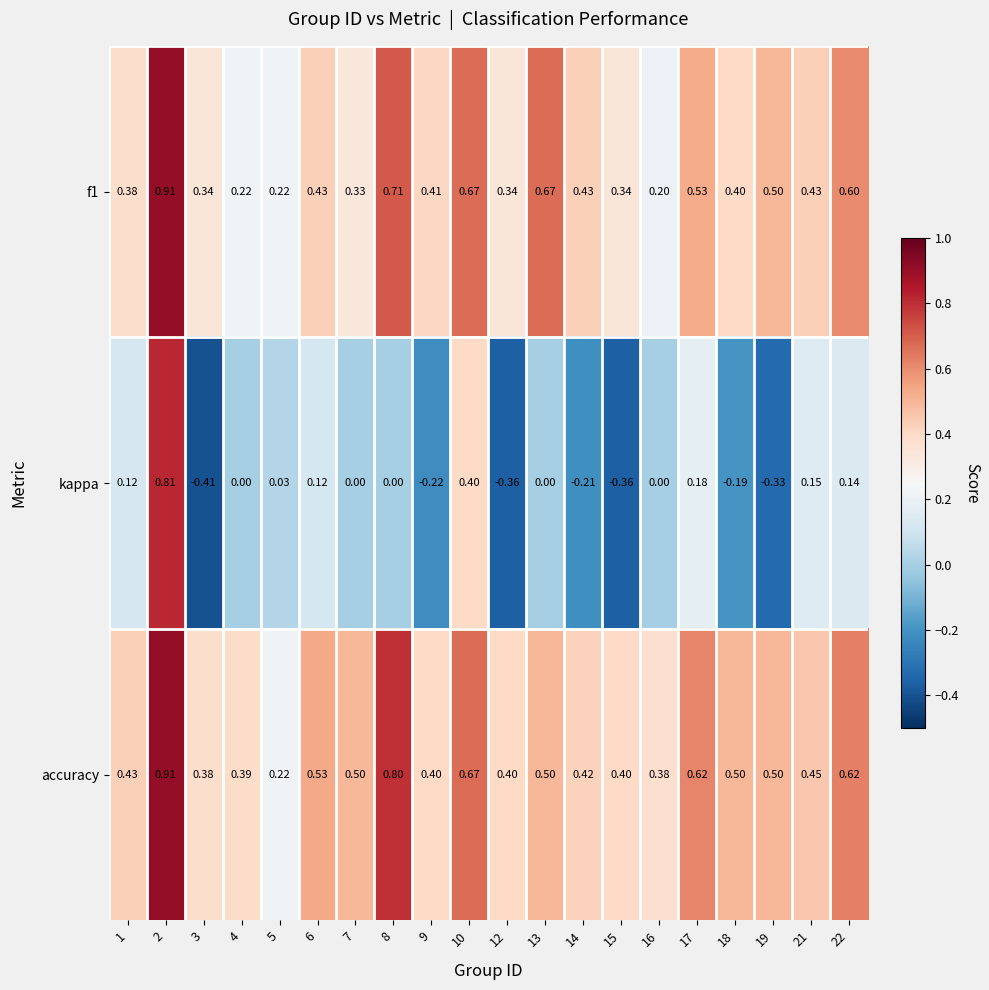

At 16, list the series in order from largest to smallest.

accuracy, f1, kappa